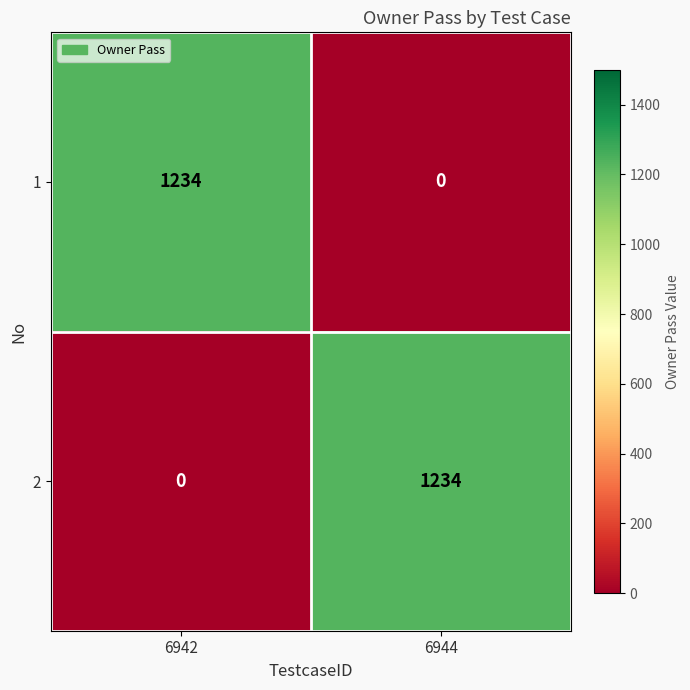

What value does the 2 series have at 6944?

1234